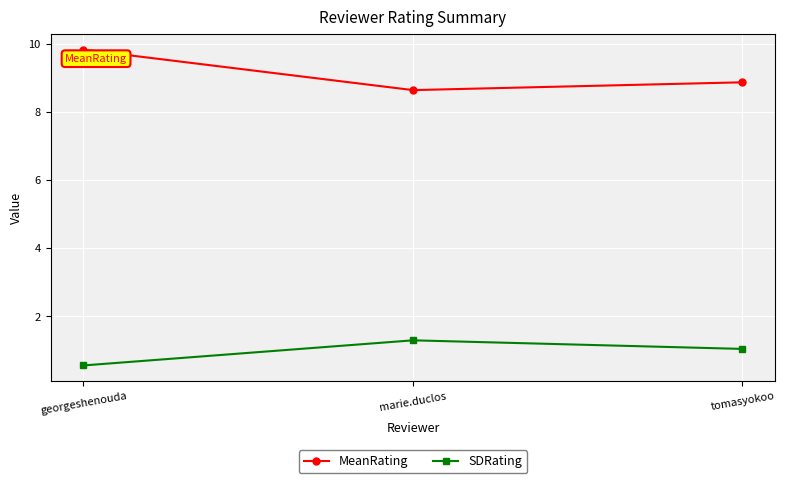

What is the spread (max minus min) of values at marie.duclos?

7.3